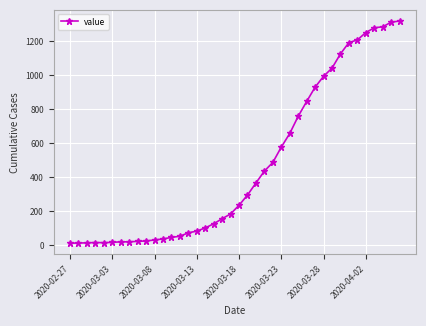

What is the sum of all values?

18689